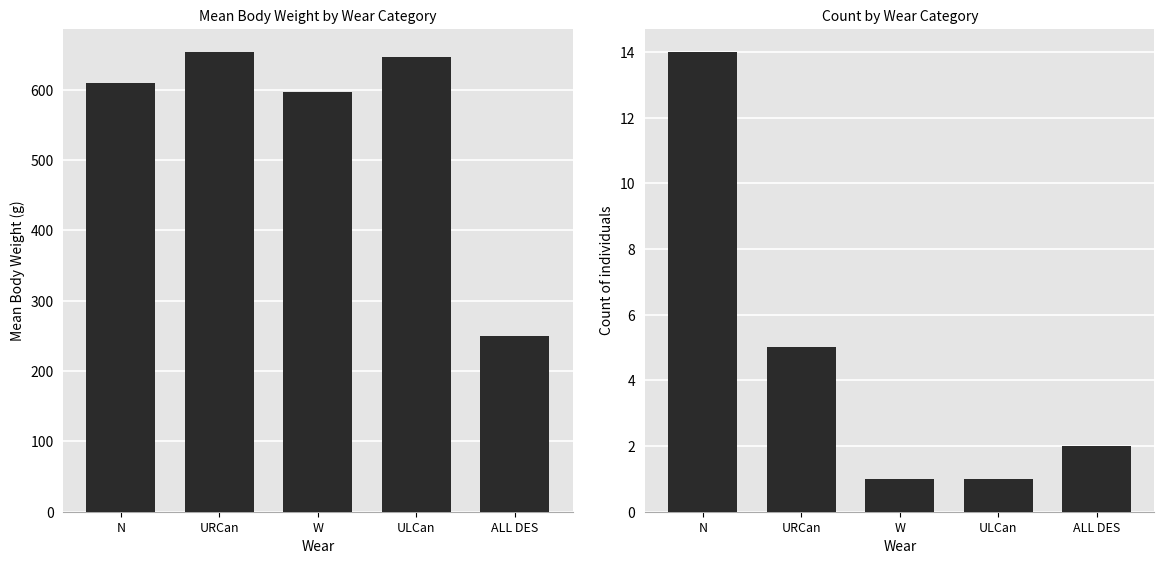

What is the label of the 3rd bar from the right?

W